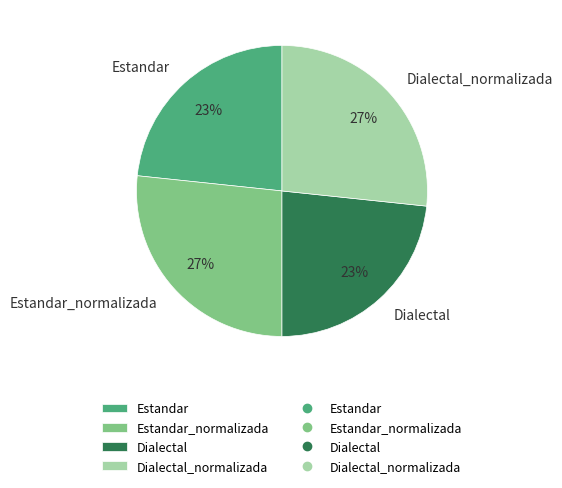

What percentage is the Dialectal slice, to the nearest percent?

23%